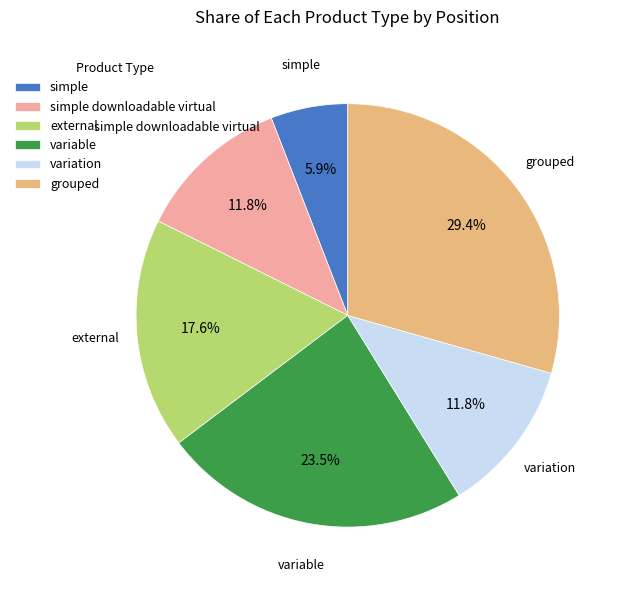

To the nearest percent, what is the average slice percentage?

17%